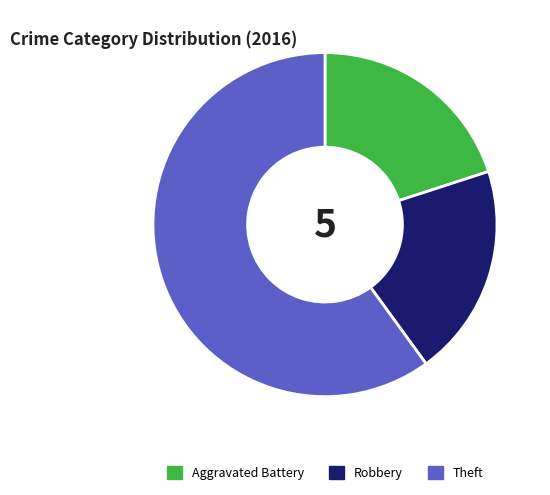

Which slice represents more than half of the pie?

Theft